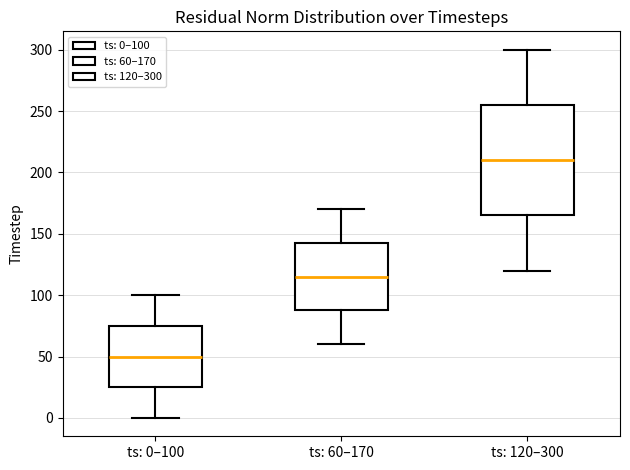

Where does the lower whisker of the box for ts: 0–100 end on the y-axis? The values are not printed on the chart, so give them approximately, as read against the axis.

0